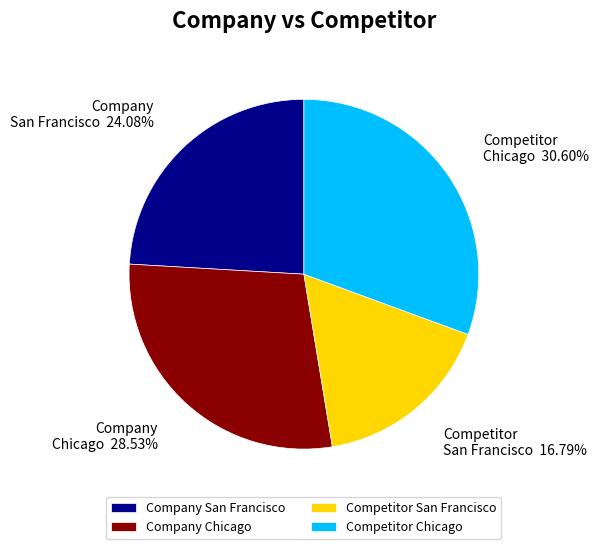

What percentage is the Competitor Chicago slice, to the nearest percent?

31%